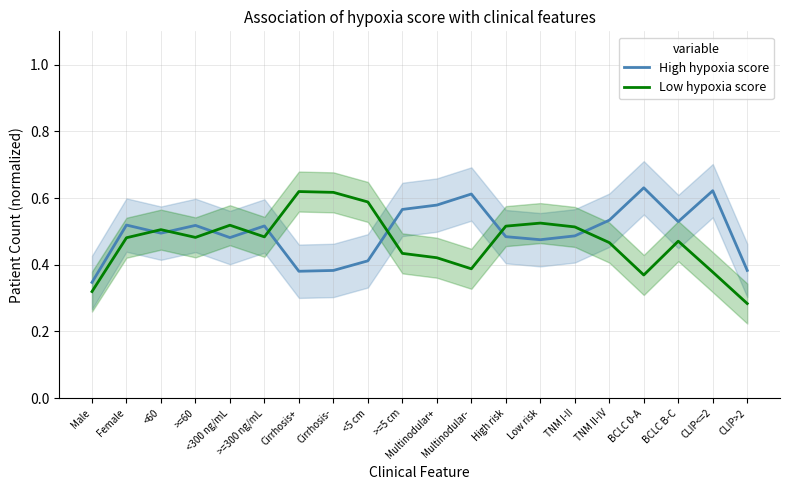

Which series has the largest total across all categories?

High hypoxia score